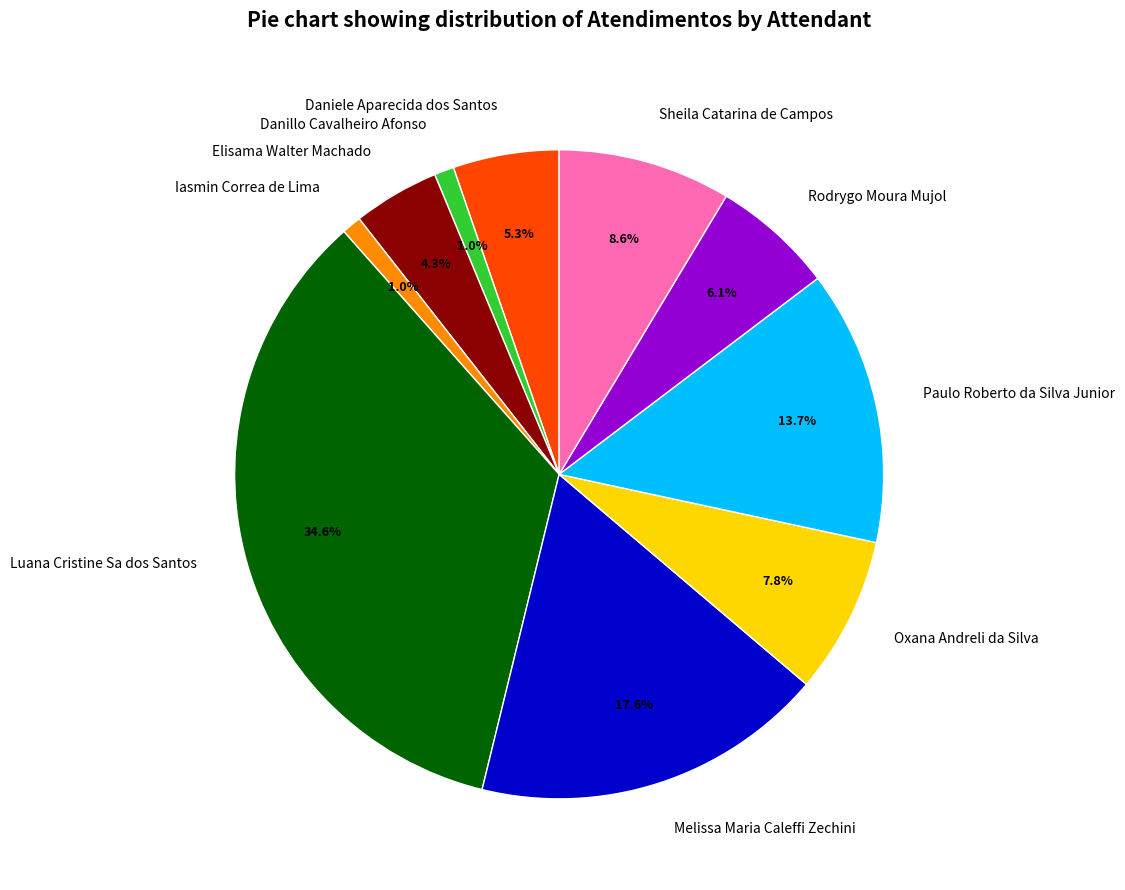

Count the number of slices in the pie.

10